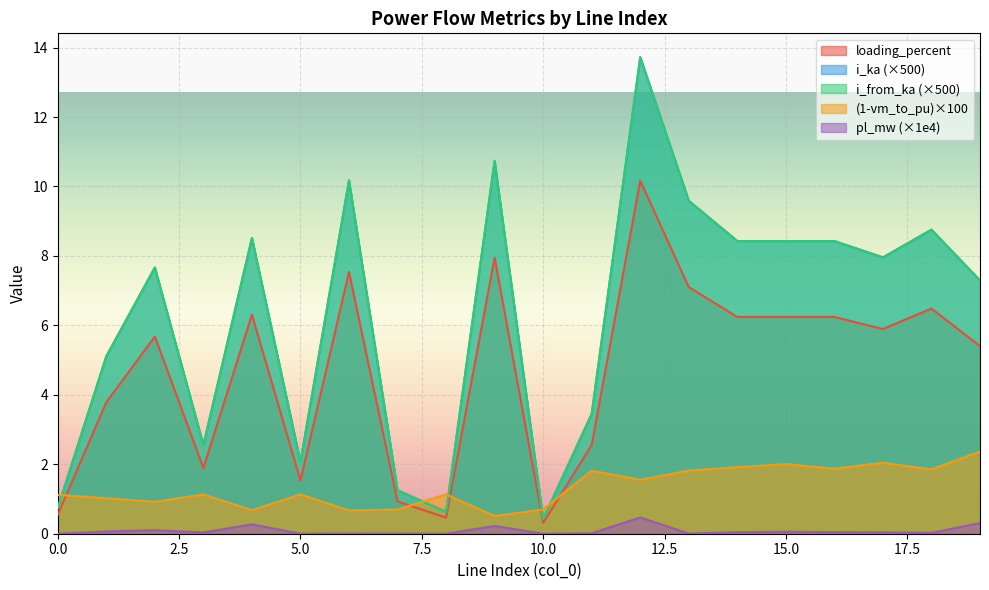

Is the value of pl_mw at 2 greater than the value of i_from_ka at 1?

No